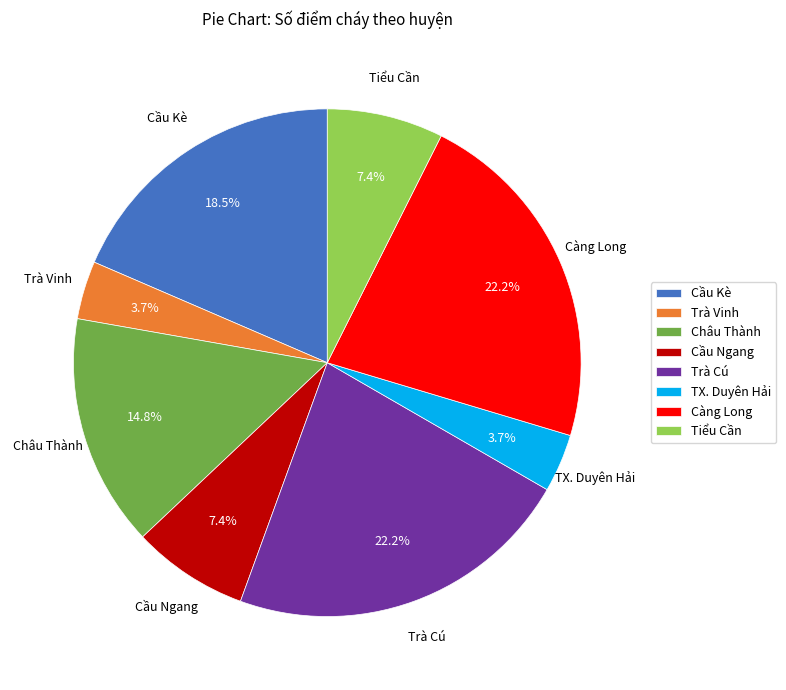

What is the ratio of the value at Châu Thành to the value at Tiểu Cần?

2.0